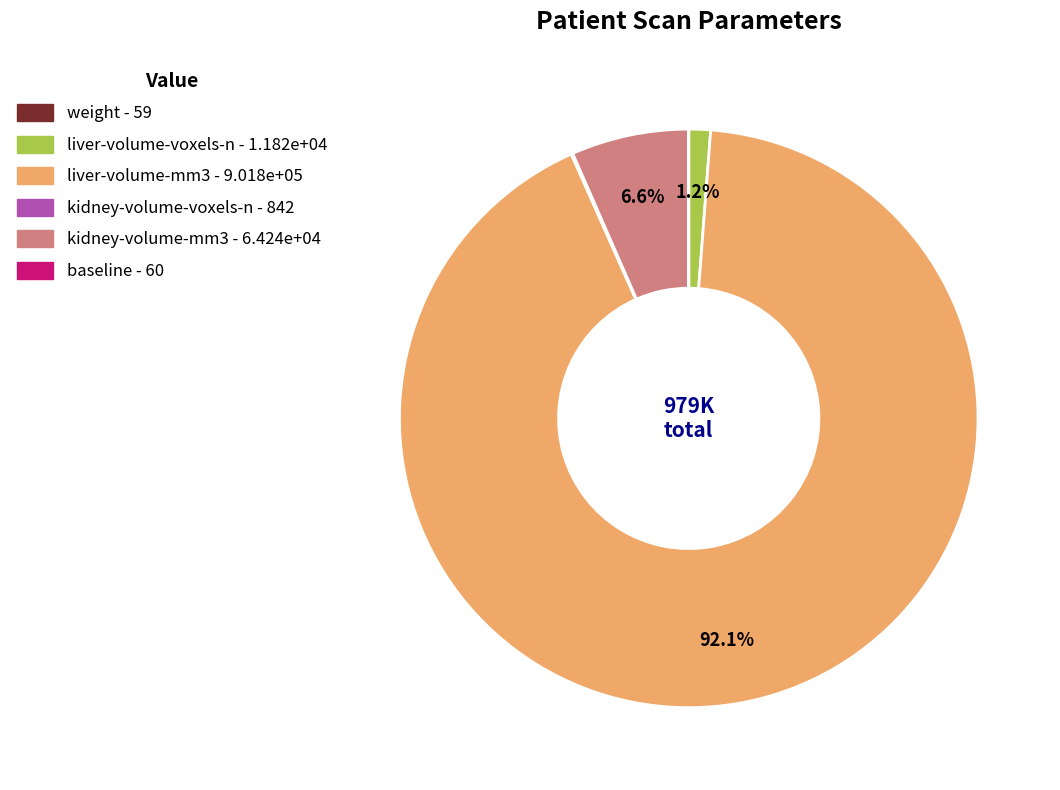

What is the largest slice in the pie chart?

liver-volume-mm3